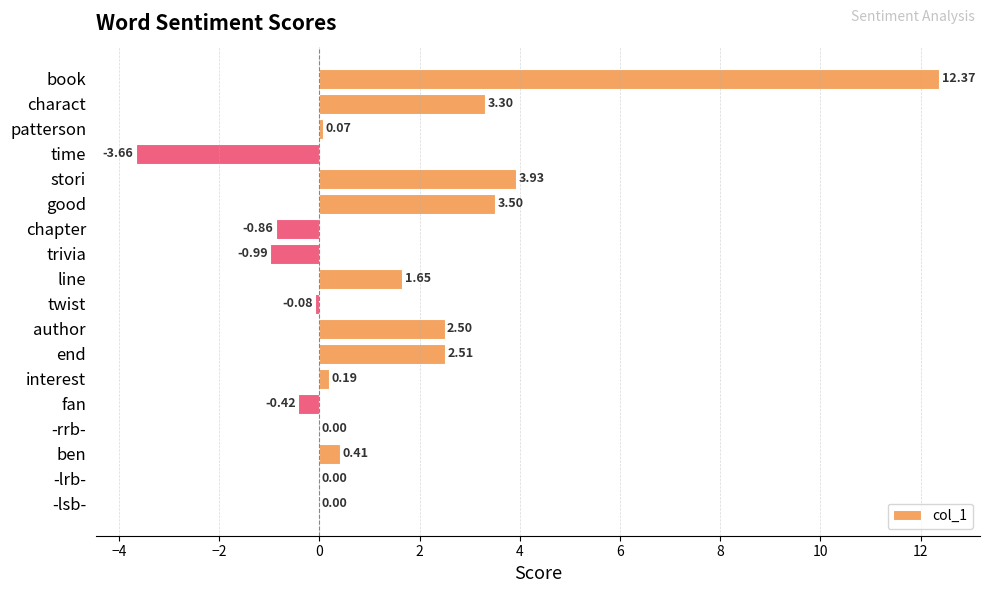

What is the maximum value shown in the chart?

12.4